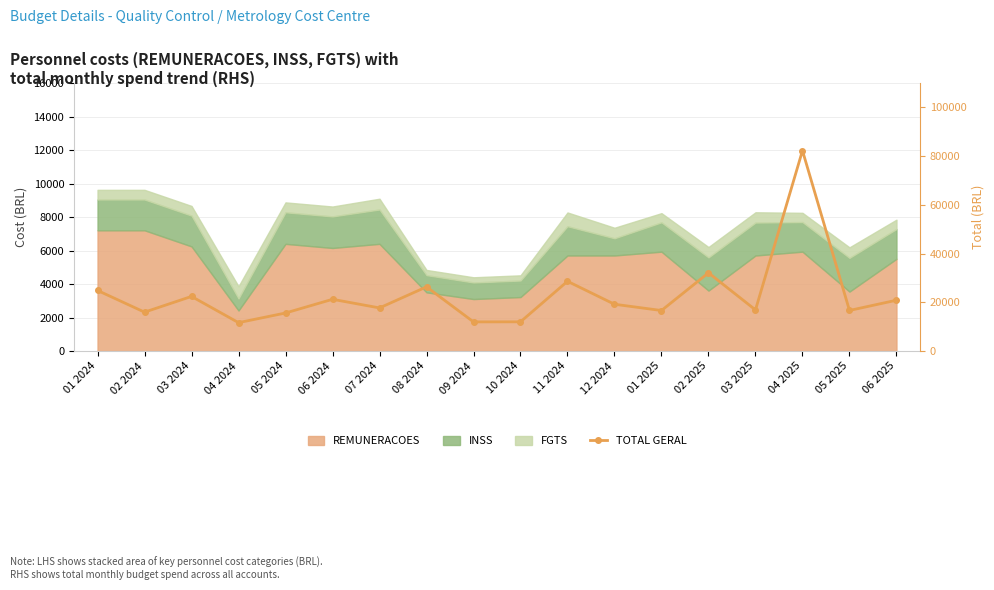

What is the label of the 8th point from the left?

08 2024